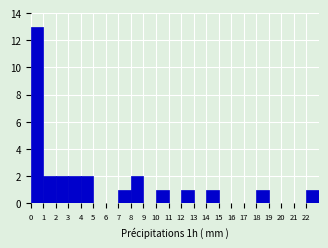

What is the height of the bar covering 14 to 15 on the x-axis? The values are not printed on the chart, so give them approximately, as read against the axis.

1